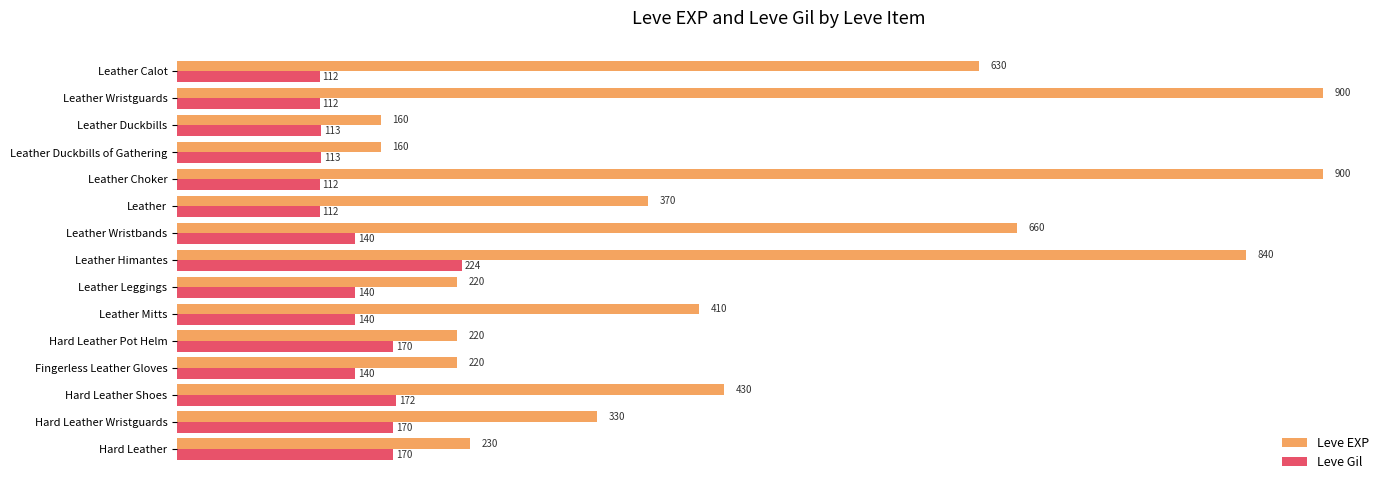

How many distinct data groups are displayed?

2